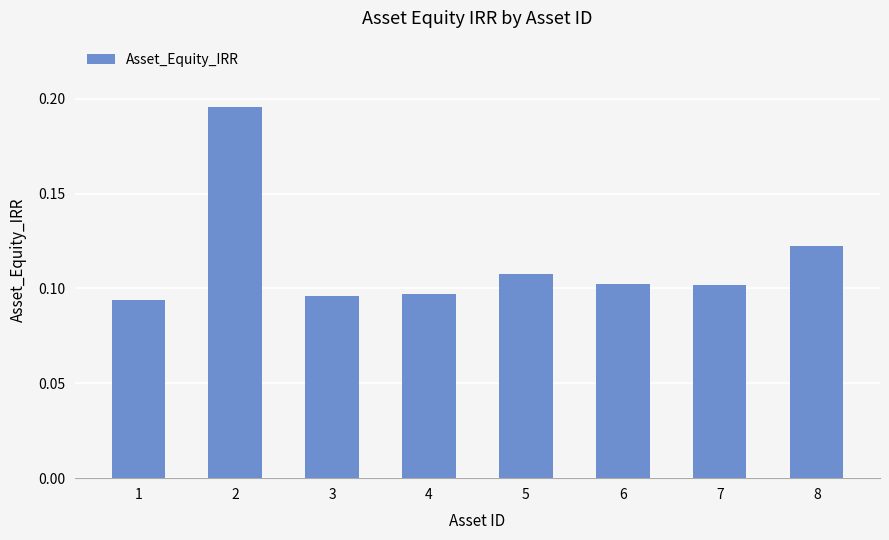

True or false: the data shows 0.2 at 5.

False